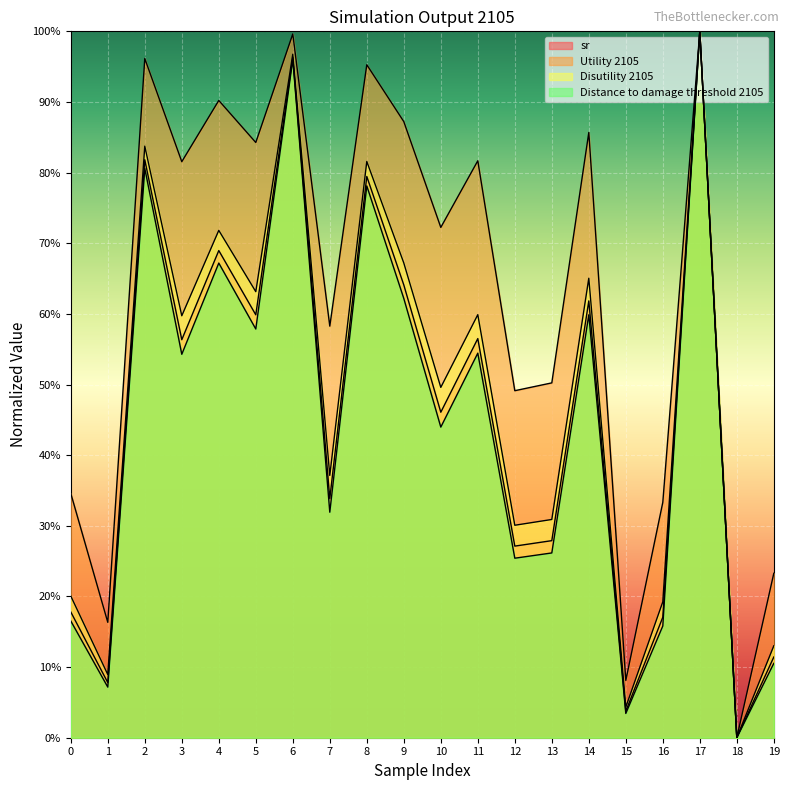

How many interior local valleys does the sr series have?

8